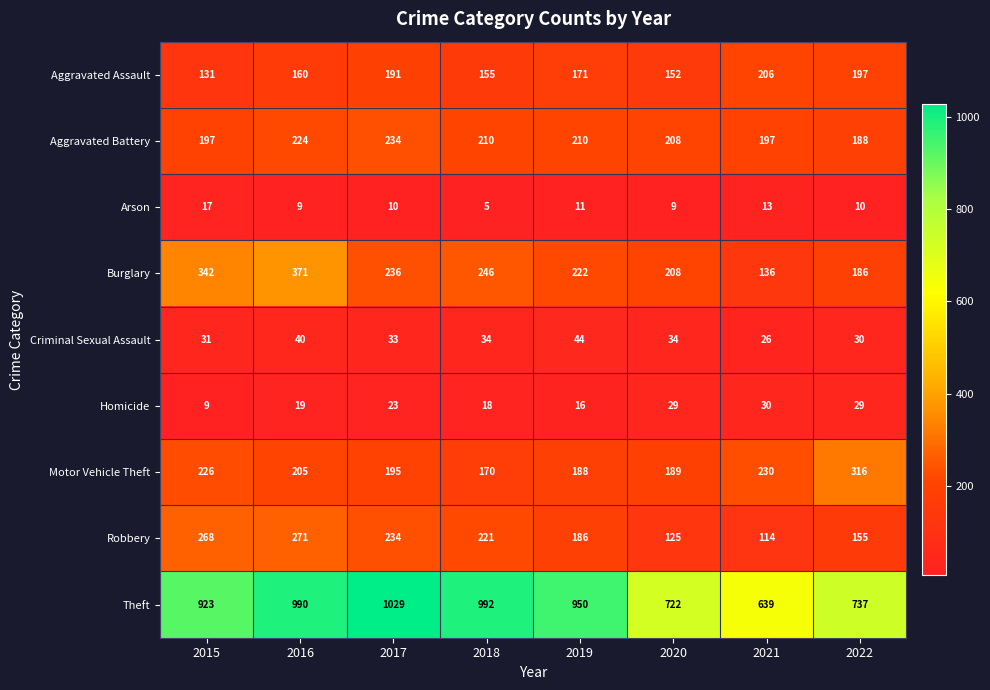

At which category is the sum across all series the highest?

2016